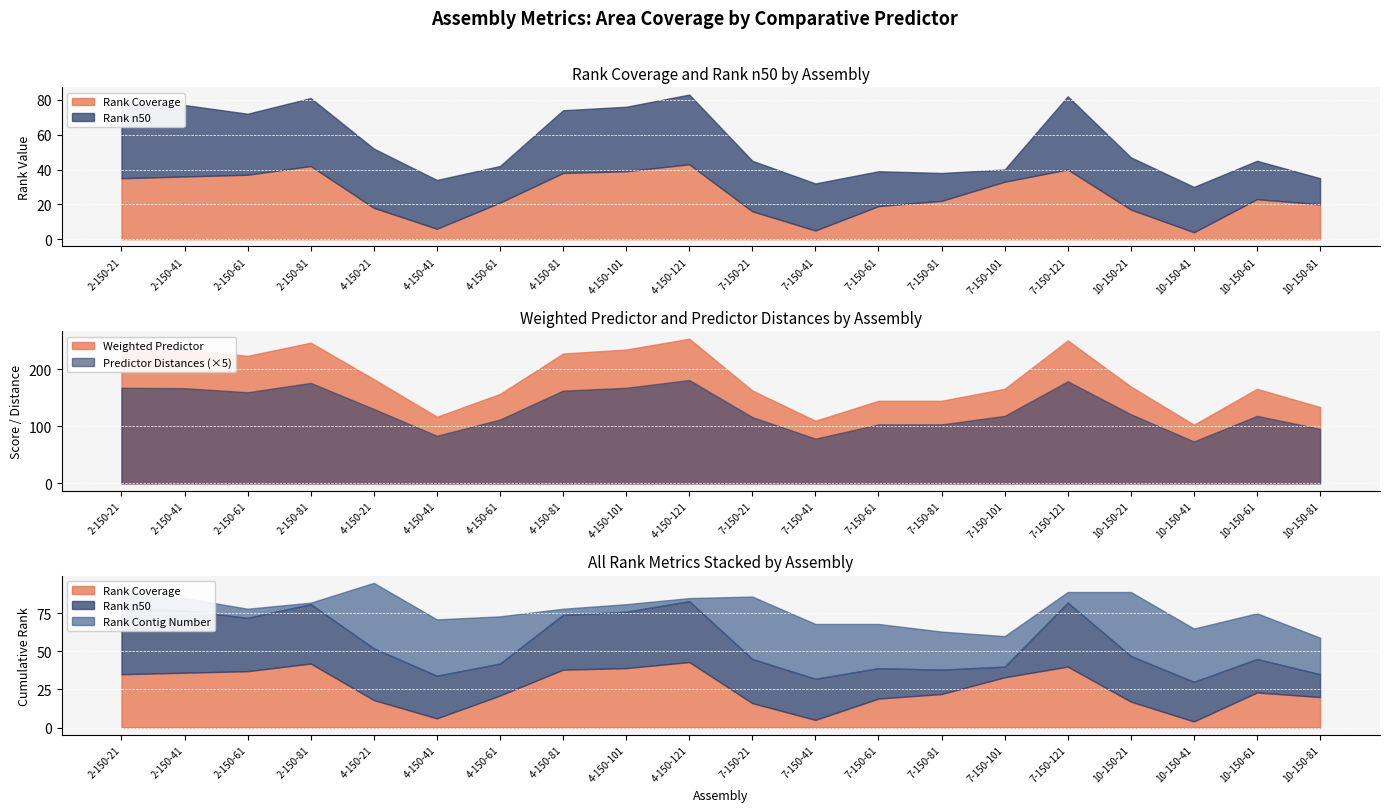

What is the sum of the Rank Coverage values at 2-150-21 and 7-150-101?

68.0